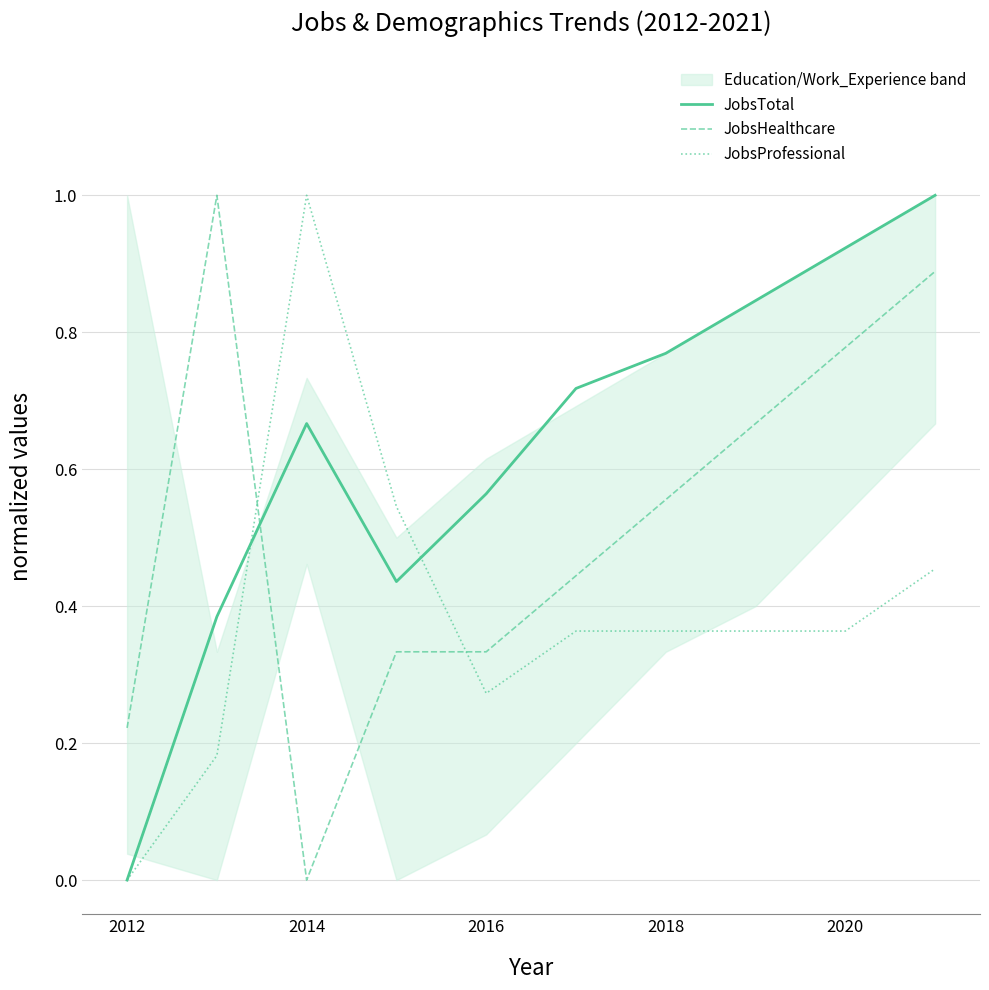

How many times do JobsProfessional and JobsTotal cross each other?

2